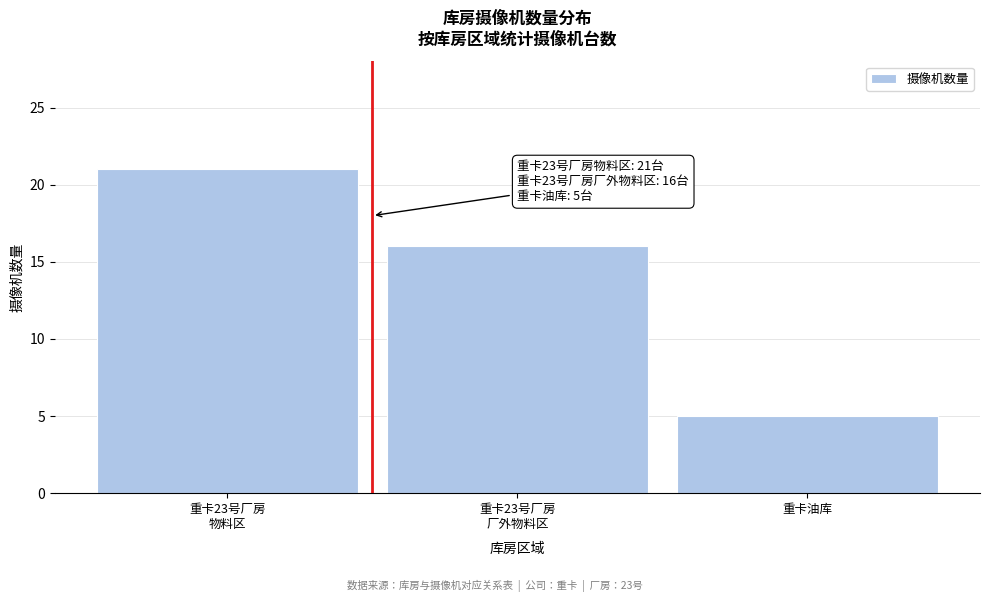

Reading left to right, what are all the values shown in this chart?

21	16	5